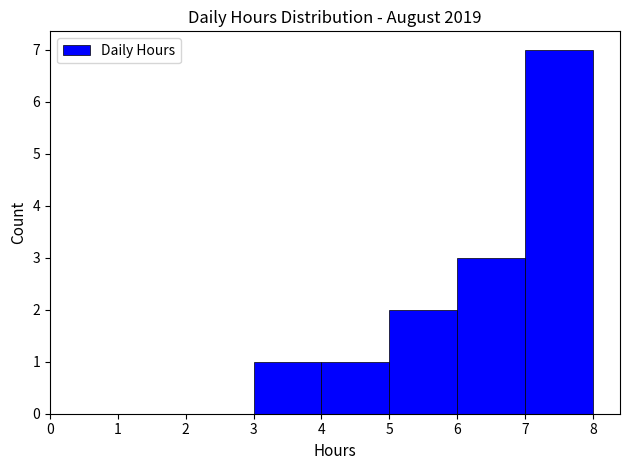

What is the height of the bar covering 4 to 5 on the x-axis? The values are not printed on the chart, so give them approximately, as read against the axis.

1